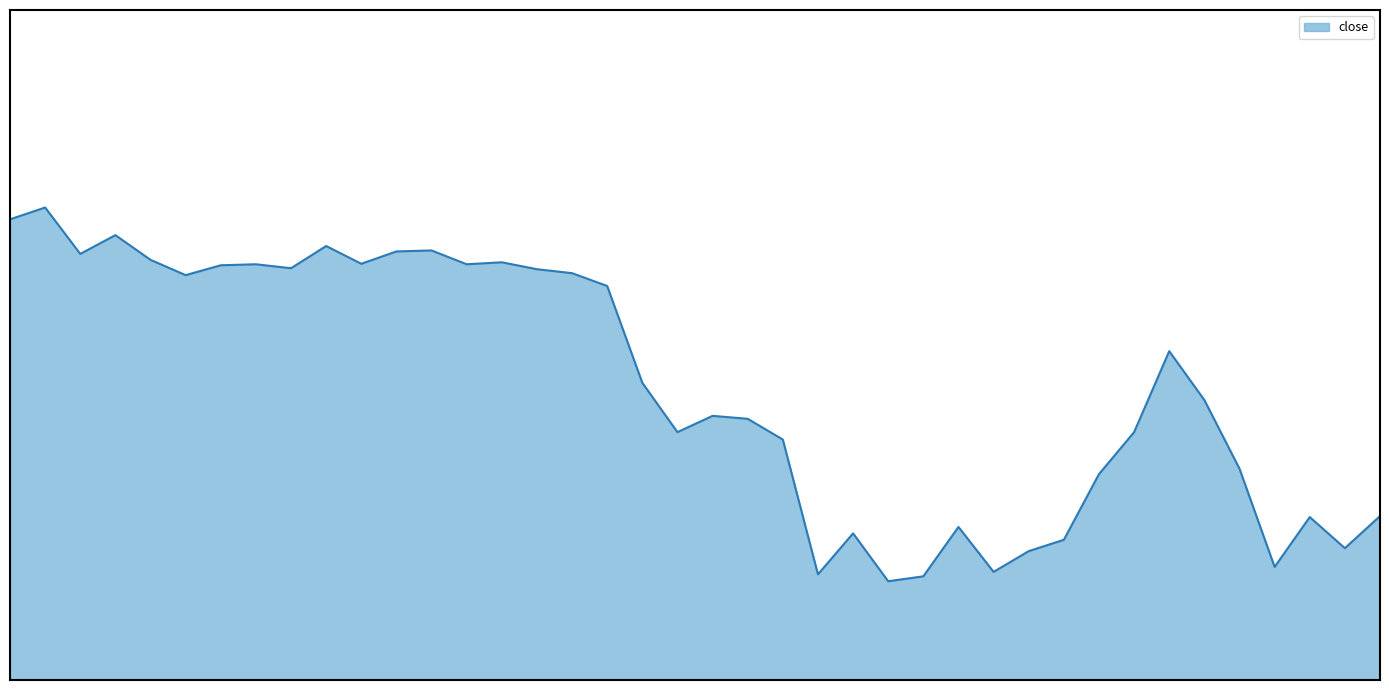

Rank the categories by value from highest to lowest.

0:30, 0:00, 1:30, 4:30, 6:00, 5:30, 1:00, 2:00, 7:00, 5:00, 3:30, 6:30, 3:00, 4:00, 7:30, 8:00, 2:30, 8:30, 16:30, 9:00, 17:00, 10:00, 10:30, 9:30, 16:00, 11:00, 17:30, 15:30, 19:30, 18:30, 13:30, 12:00, 15:00, 19:00, 14:30, 18:00, 14:00, 11:30, 13:00, 12:30